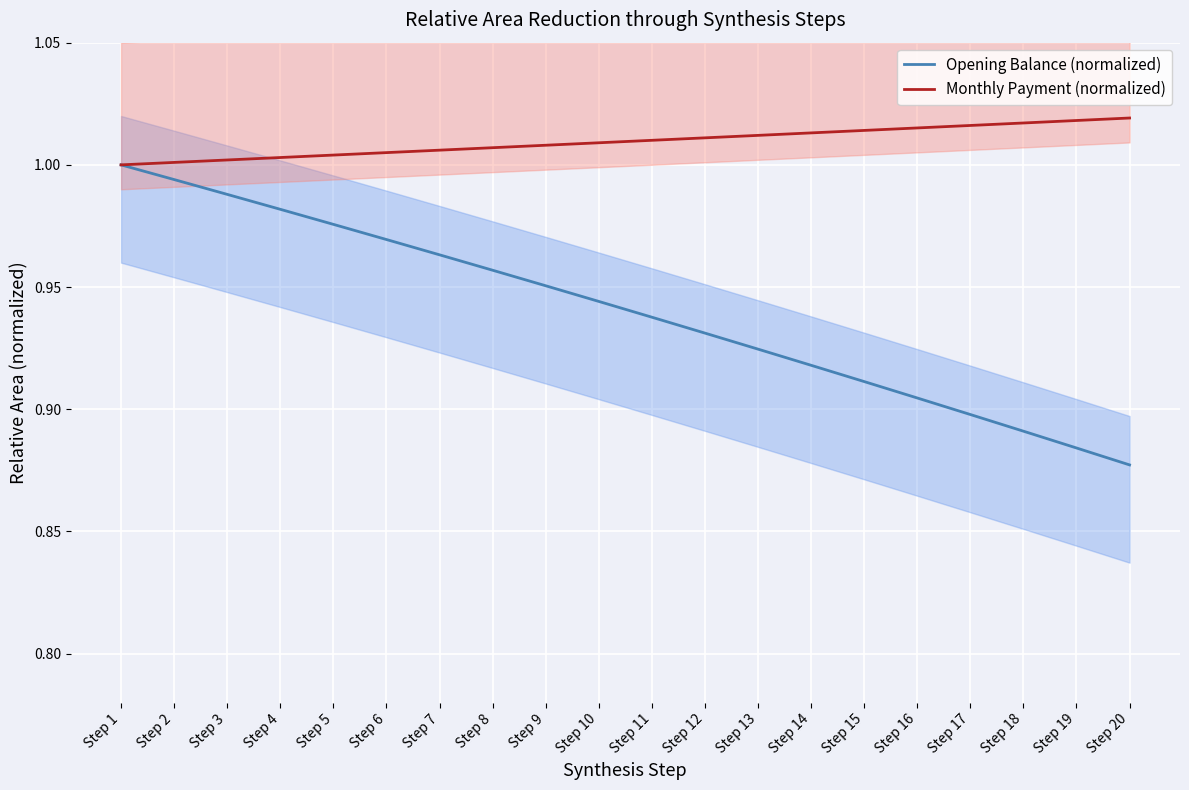

Is it true that Monthly Payment (normalized) equals 1.0 at Step 15?

True